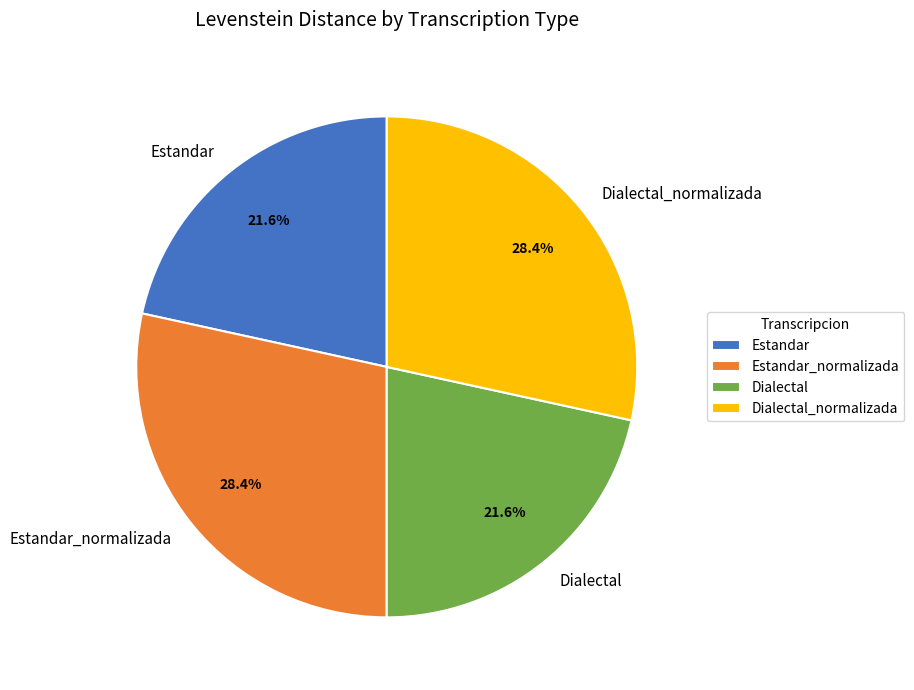

Does Estandar represent more than half of the total?

No